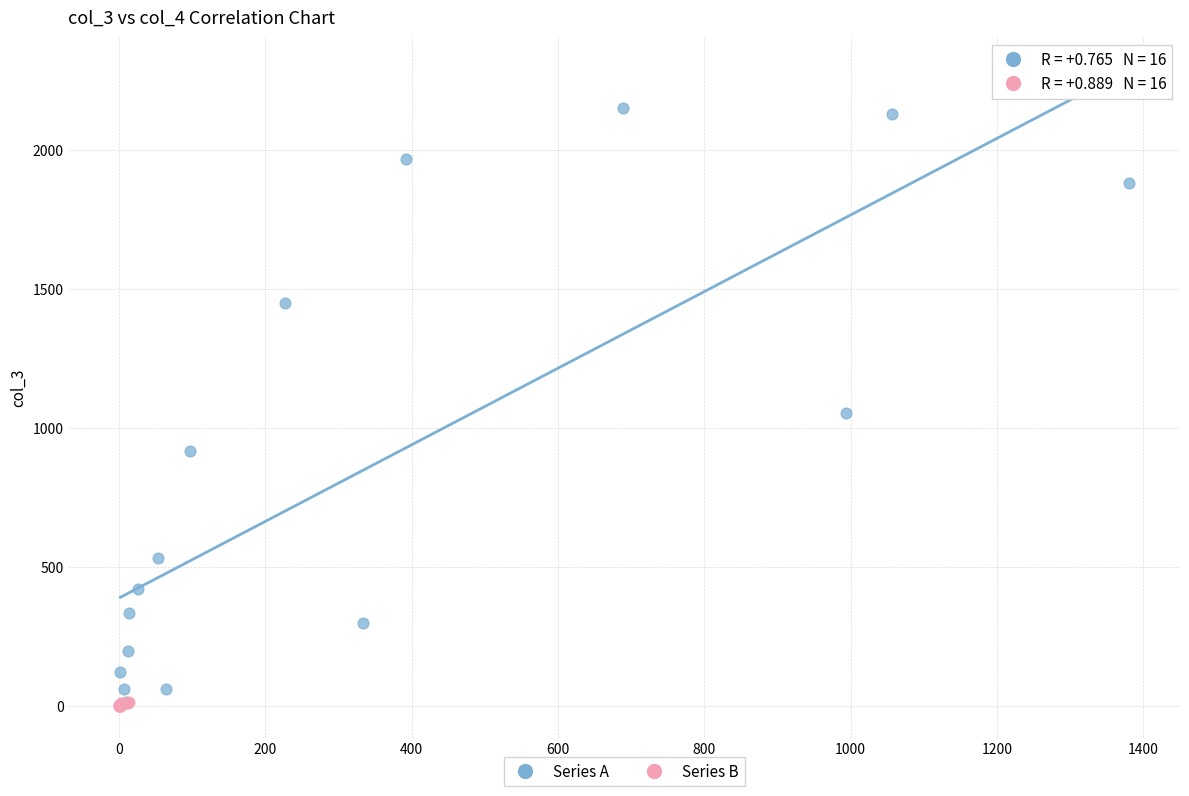

Which series reaches the maximum Y coordinate?

Series A